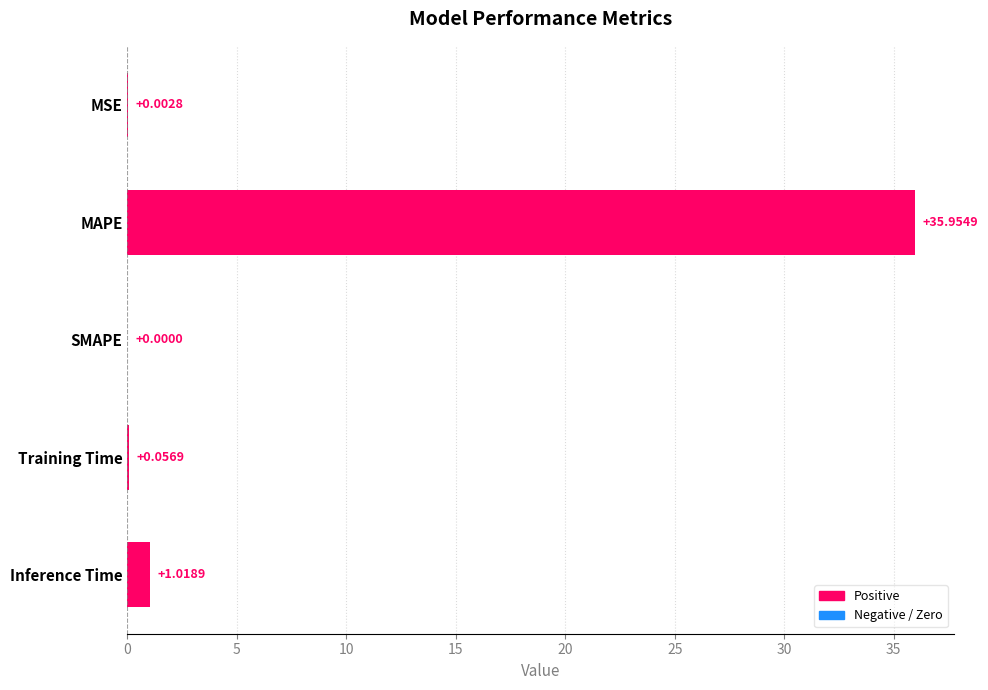

What is the ratio of the value at MAPE to the value at Inference Time?

35.3